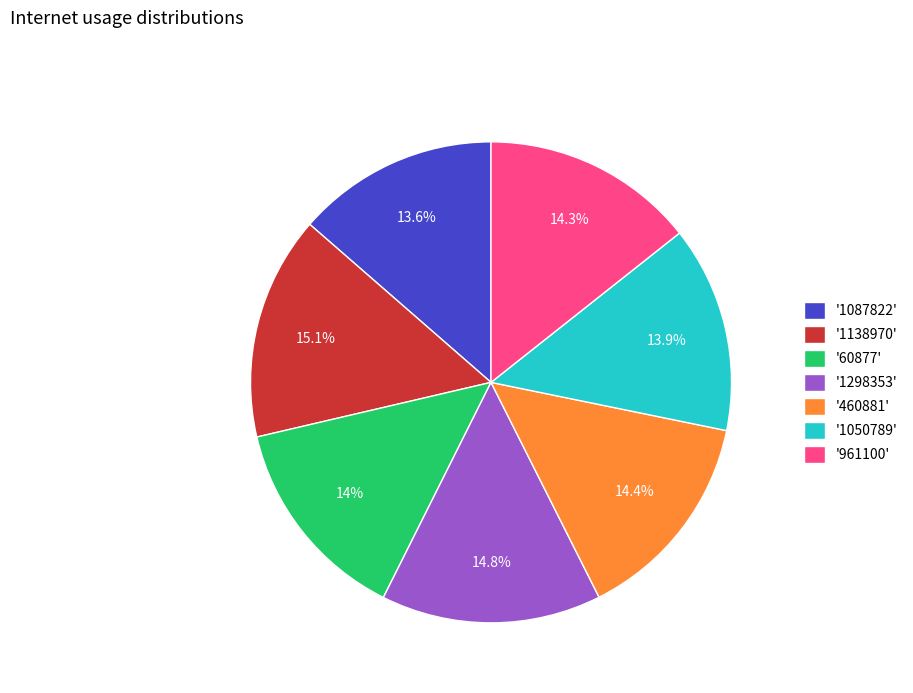

What is the total percentage of '1298353' and '961100'?

29.1%